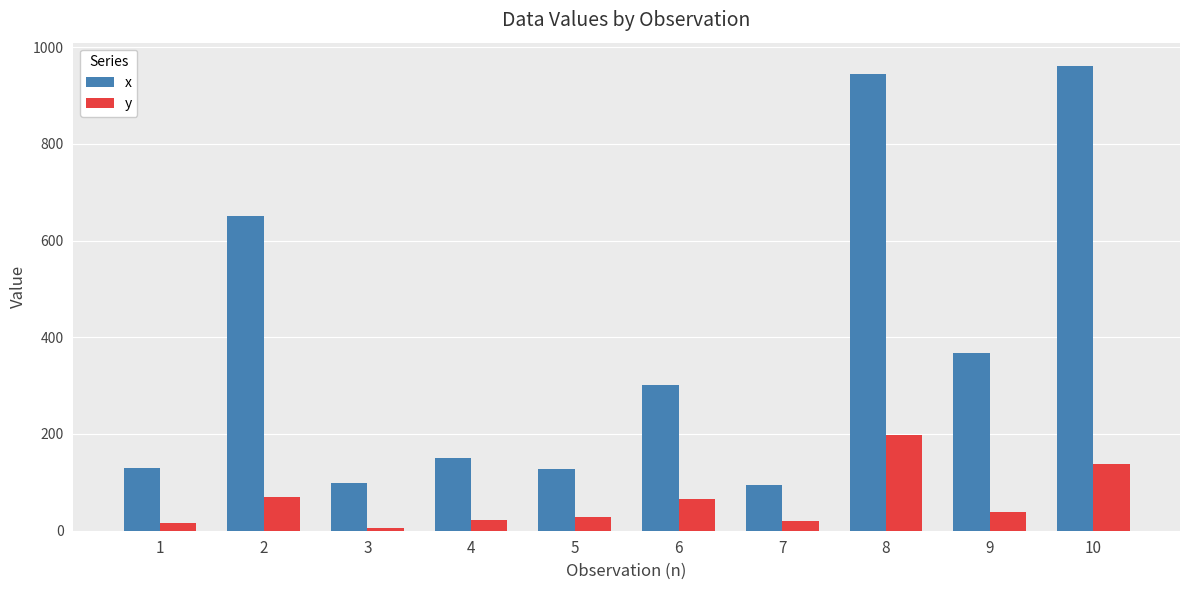

True or false: x has a value of 95.0 at 7.

True